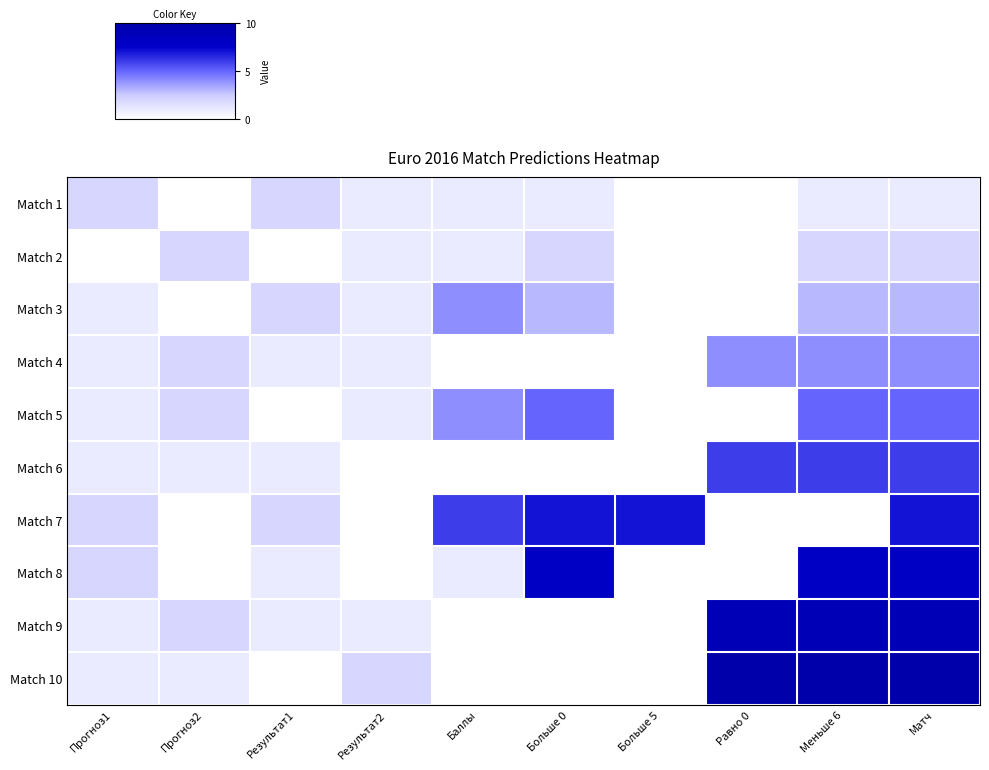

What is the difference between the highest and lowest values at Баллы?

0.6